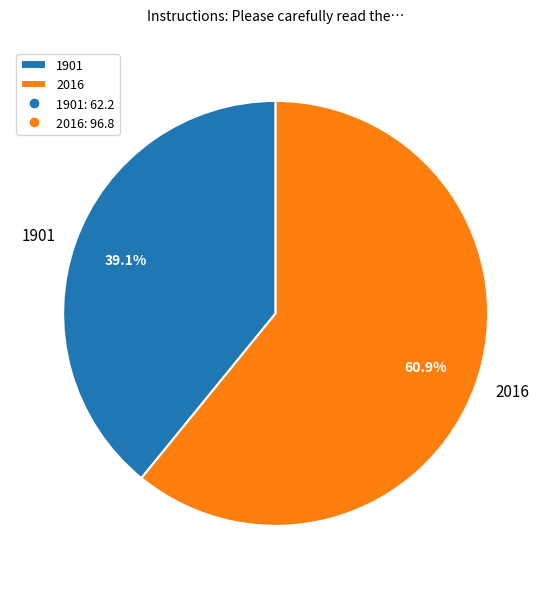

To the nearest percent, what is the average slice percentage?

50%